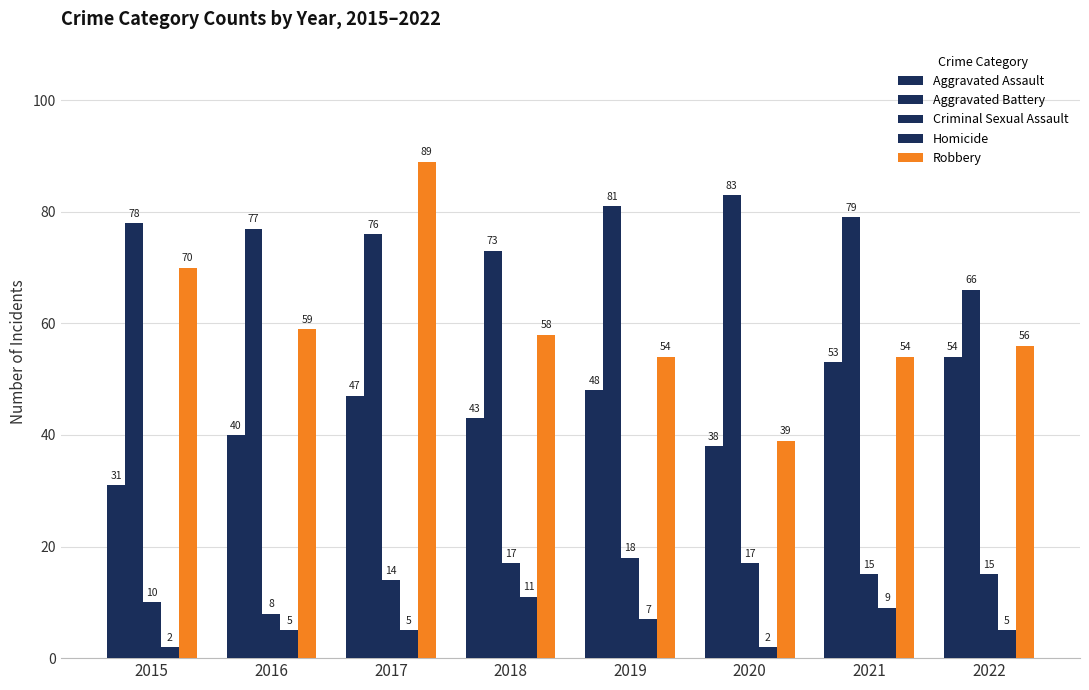

True or false: Criminal Sexual Assault has a value of 17 at 2018.

True